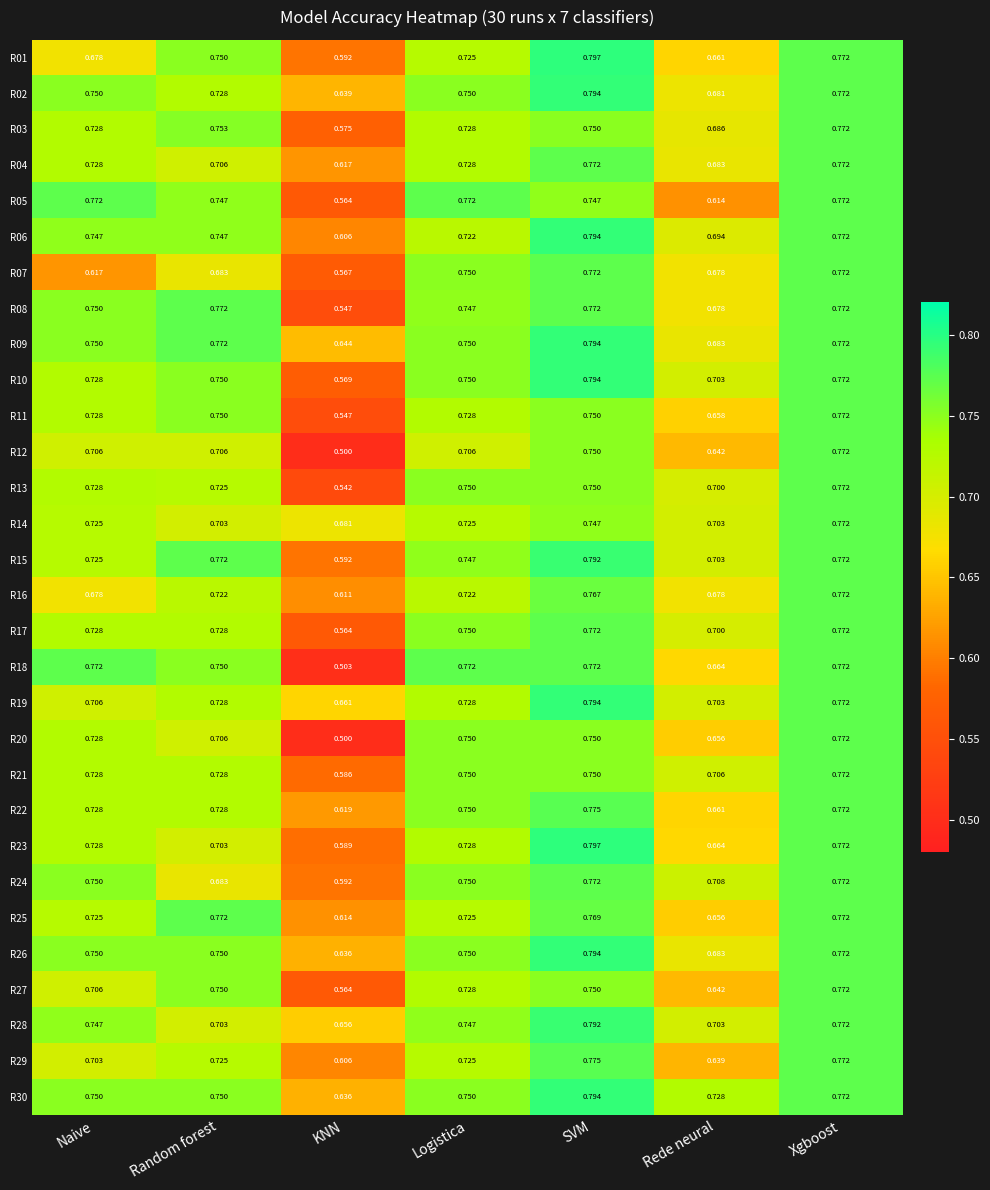

At which label is R18 closest to 0?

KNN